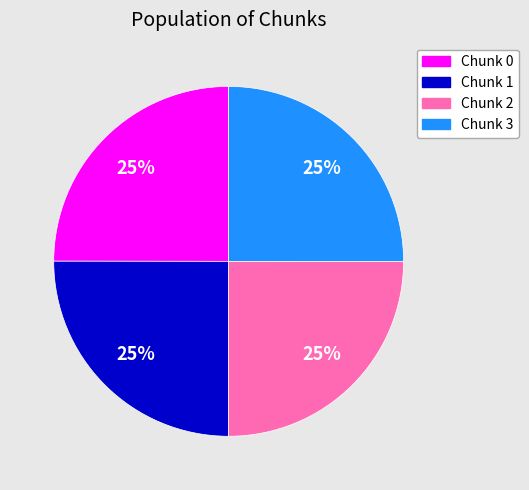

The Chunk 1 slice represents 19% of the pie. True or false?

False